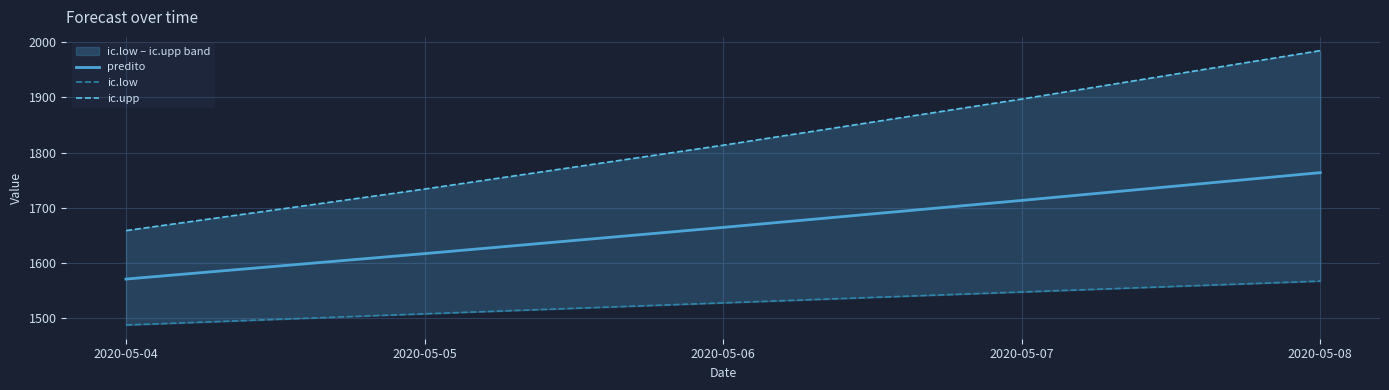

True or false: predito and ic.upp intersect in this chart.

False